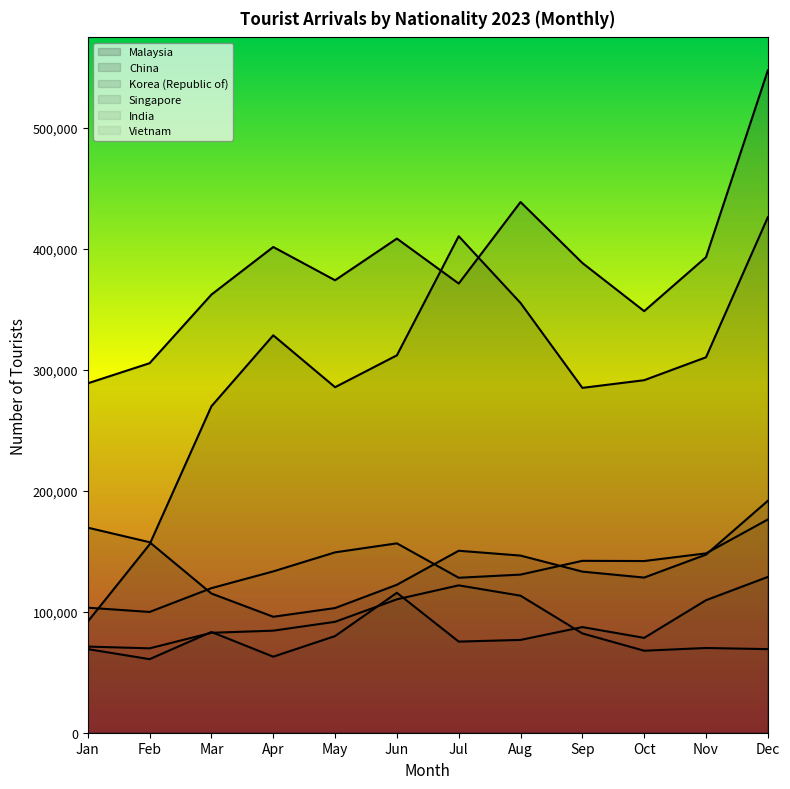

Which series ends up on top after the final intersection of Malaysia and China?

Malaysia